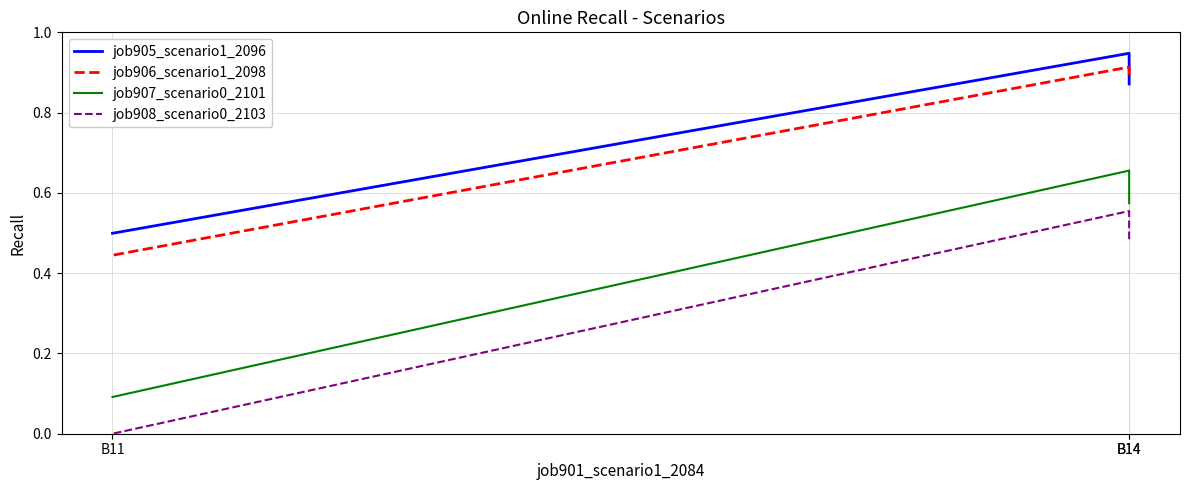

Reading right to left, extract all data points from this chart.

job905_scenario1_2096: B11=0.5	B14=0.9	B14=0.9
job906_scenario1_2098: B11=0.4	B14=0.9	B14=0.9
job907_scenario0_2101: B11=0.1	B14=0.7	B14=0.6
job908_scenario0_2103: B11=0.0	B14=0.6	B14=0.5